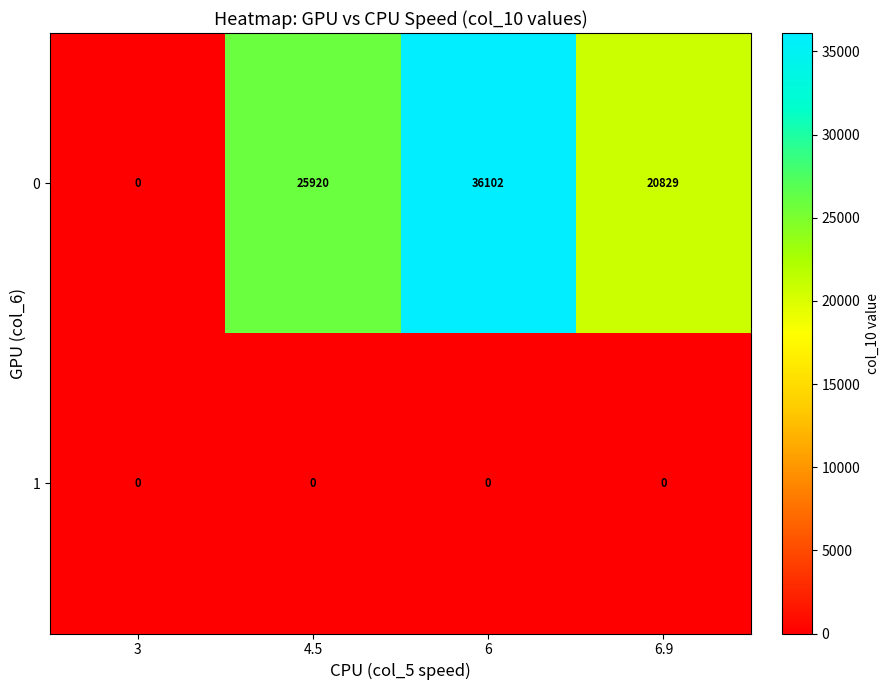

Reading left to right, extract all data points from this chart.

0: 3=0	4.5=25920	6=36102	6.9=20829
1: 3=0	4.5=0	6=0	6.9=0